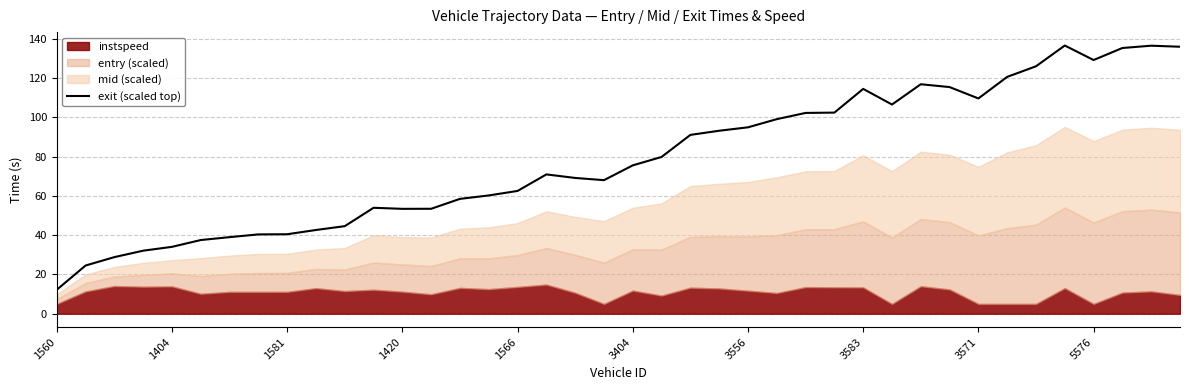

Which category has the lowest value in the exit (scaled top) series?

1560